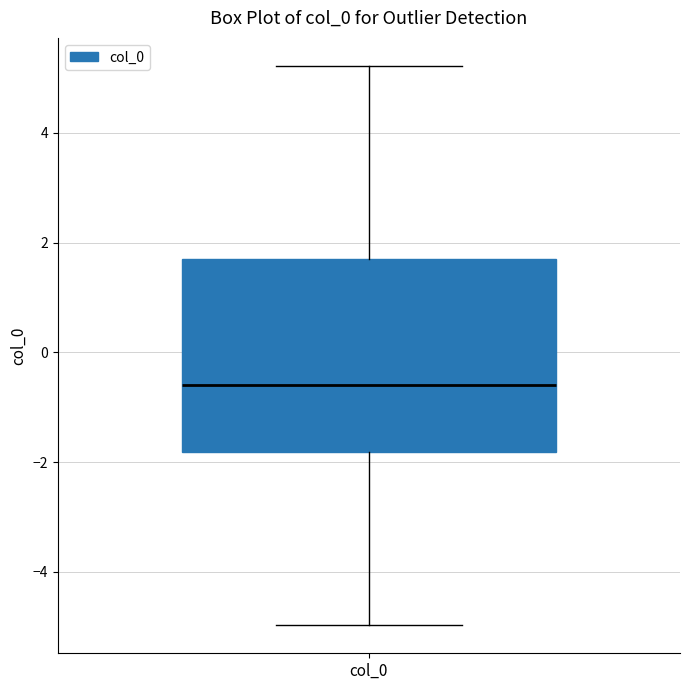

Transcribe this box plot: give where the median line is, the range the box spans, and where the two whiskers end, as read against the y-axis. The values are not printed on the chart, so give them approximately, as read against the axis.

median -0.6, box -1.8 to 1.8, whiskers -5.0 to 5.2